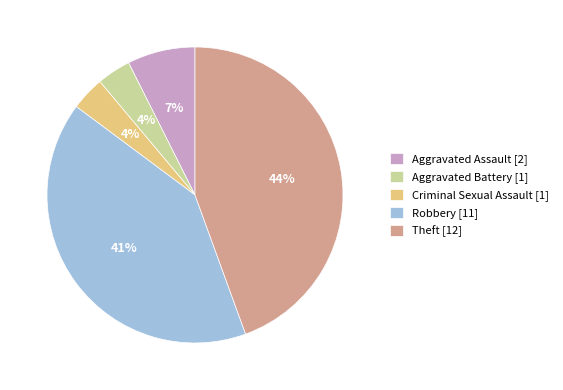

The Aggravated Assault [2] slice represents 17% of the pie. True or false?

False